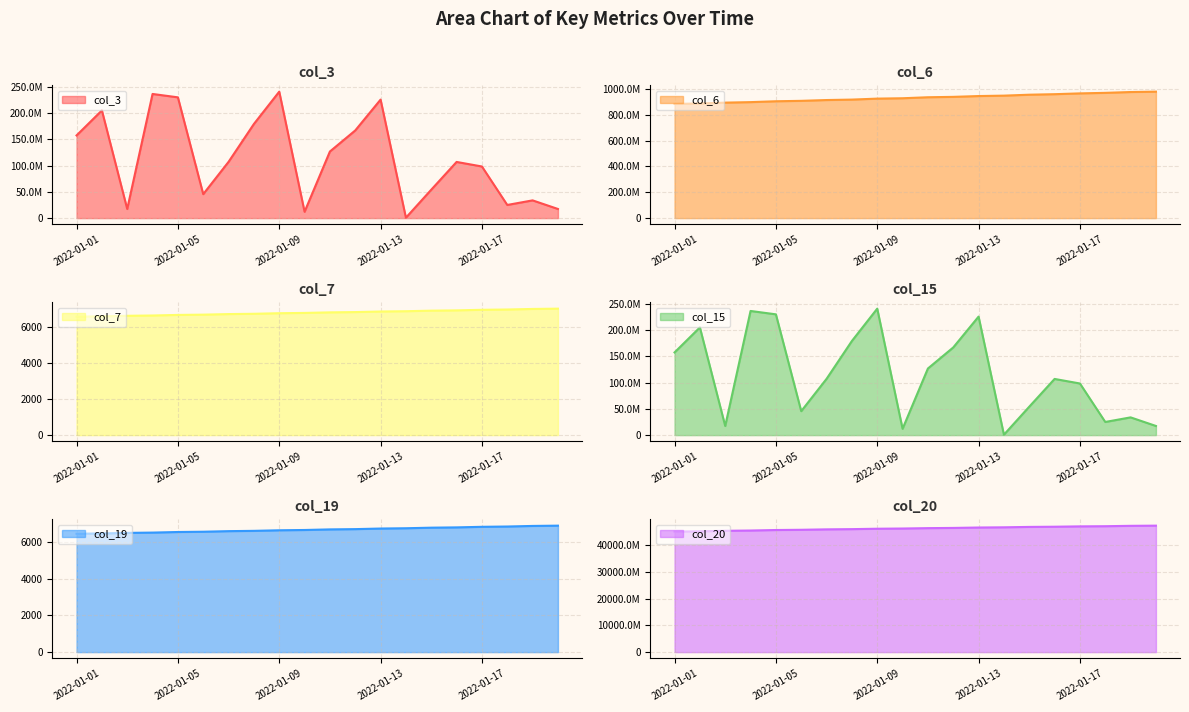

Which category has the highest value in the col_3 series?

2022-01-09